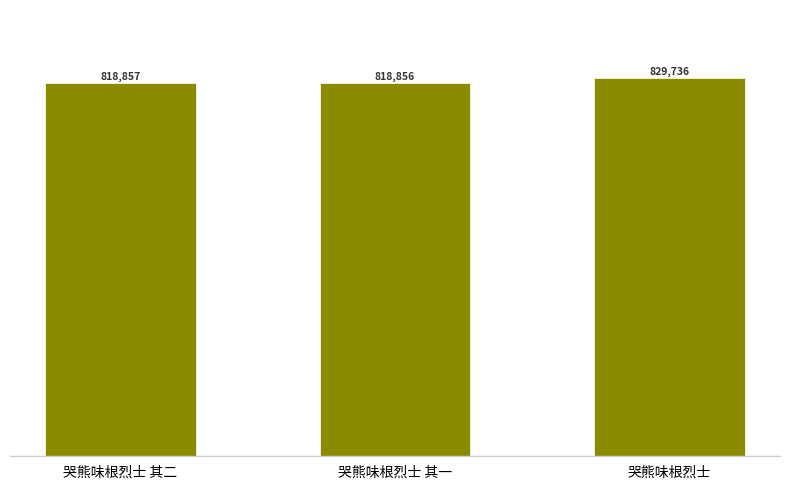

The value at 哭熊味根烈士 is 829736. True or false?

True